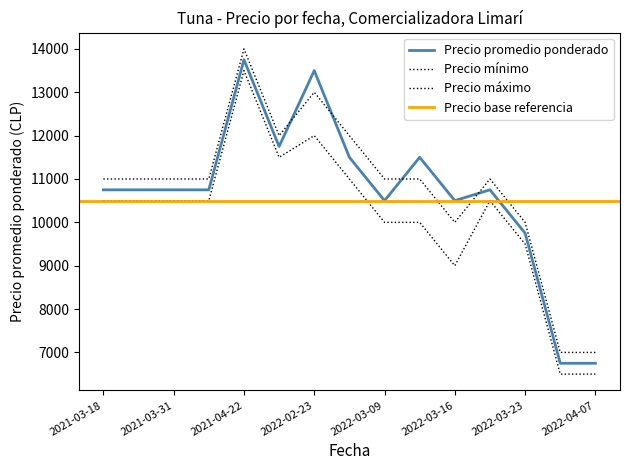

True or false: Precio minimo has a value of 11500 at 2021-07-07.

True